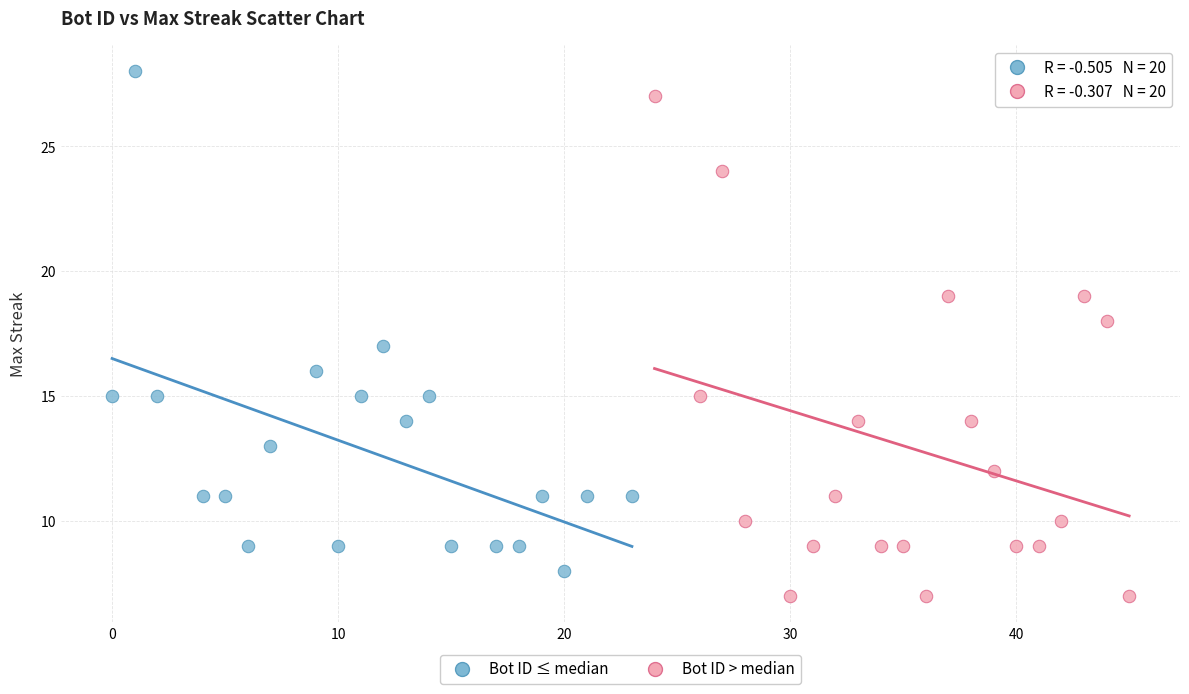

Which series contains the lowest Y value?

Bot ID > median